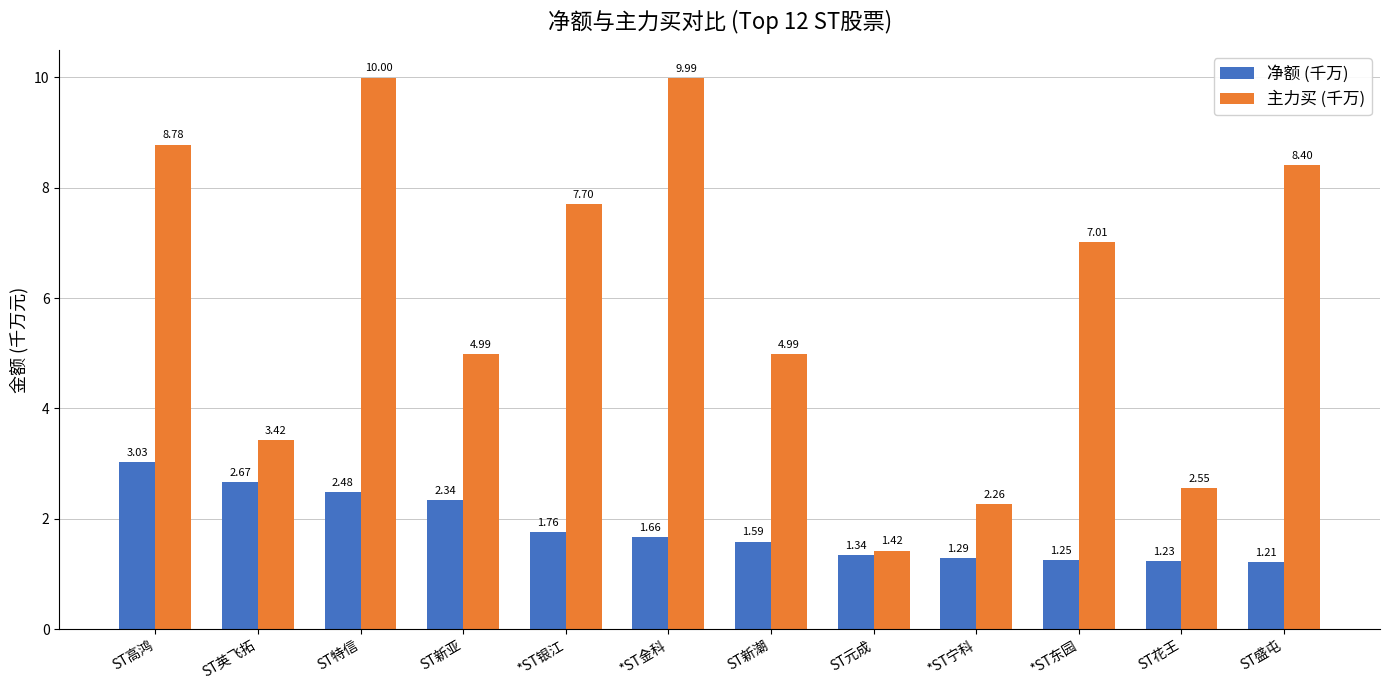

What is the label of the 6th bar from the left?

*ST金科